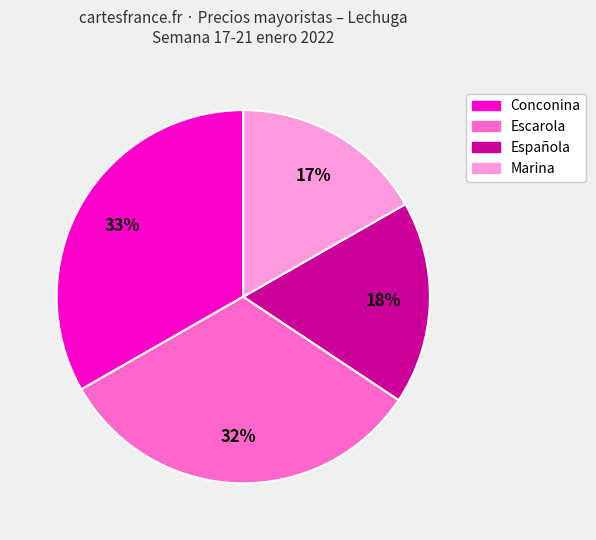

How many slices are in this pie chart?

4